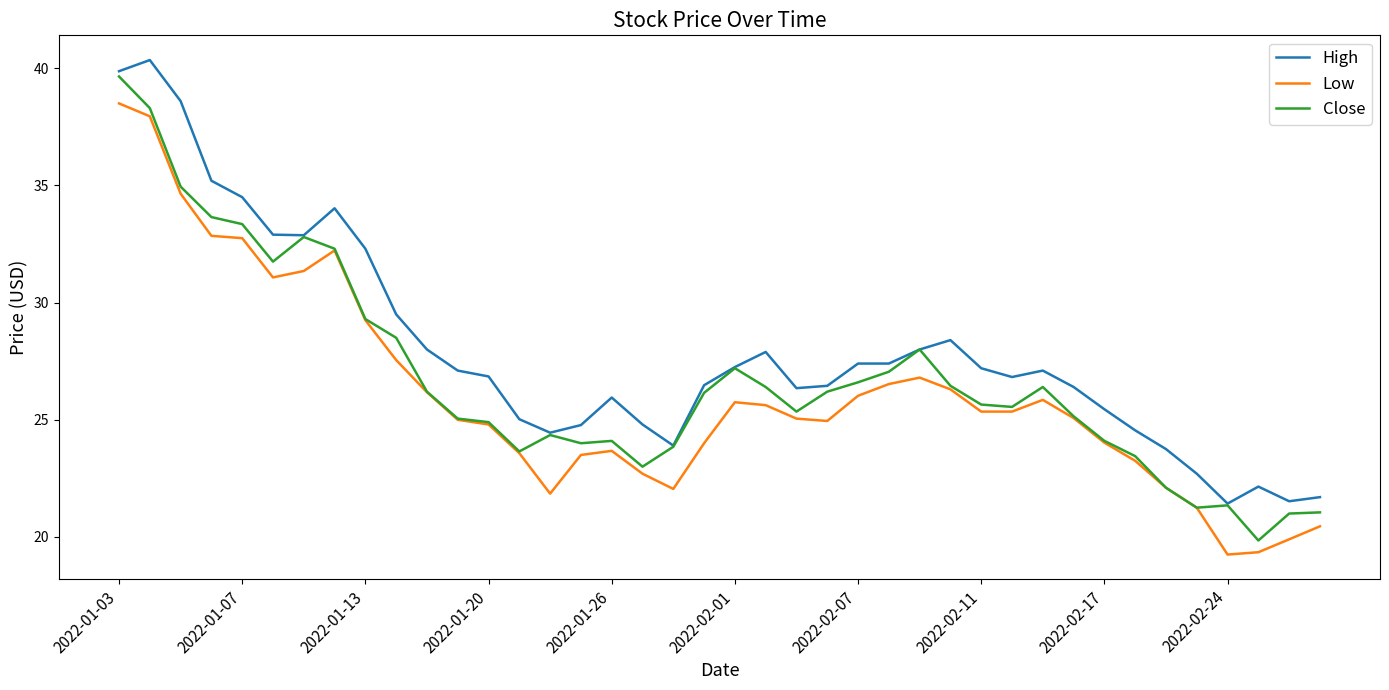

True or false: High and Low cross at least once.

False